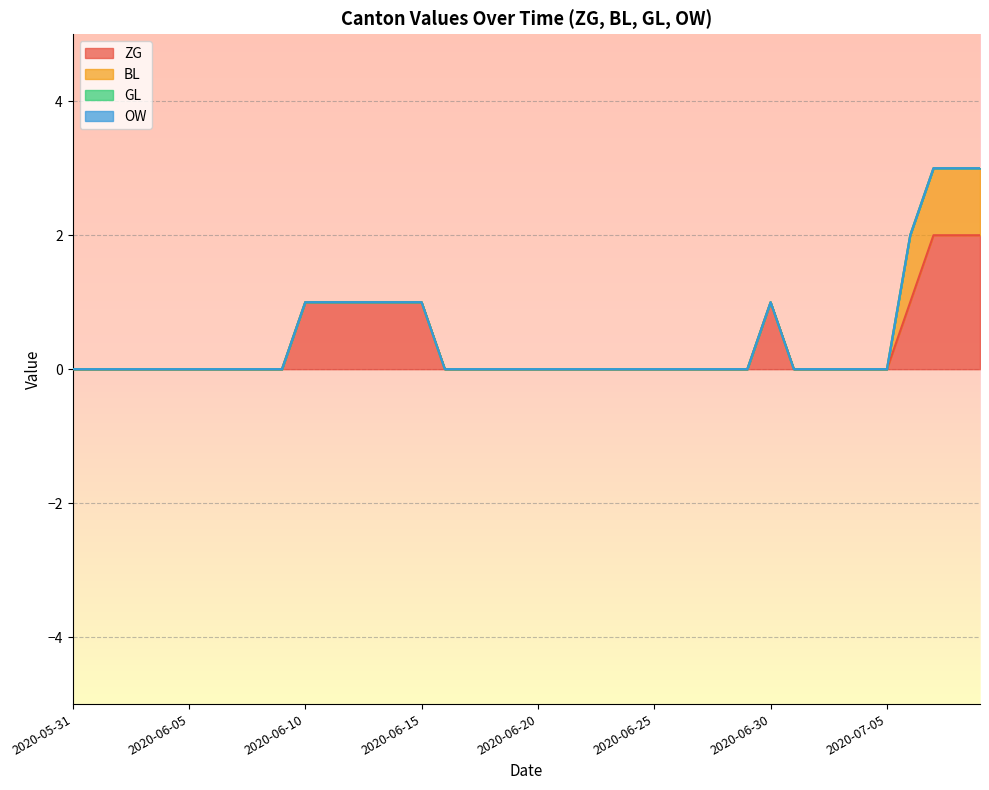

Is the value of BL at 2020-06-15 greater than the value of OW at 2020-06-30?

No